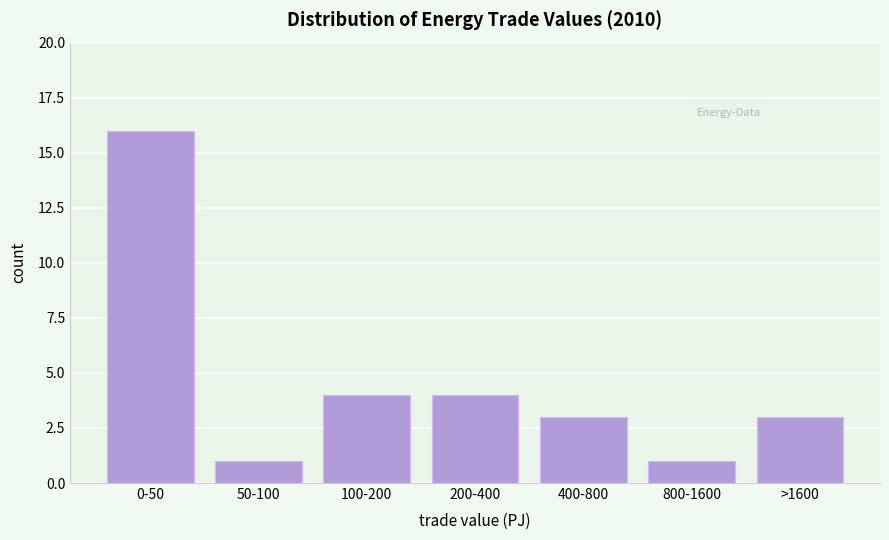

Reading left to right, what are all the values shown in this chart?

0-50=16	50-100=1	100-200=4	200-400=4	400-800=3	800-1600=1	>1600=3